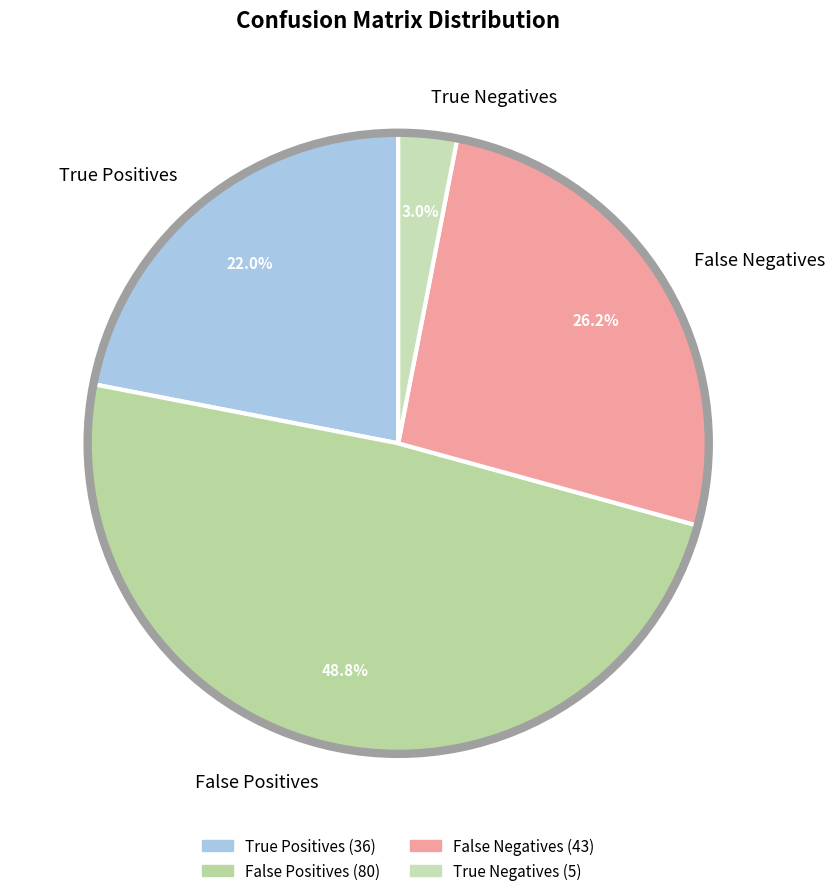

Rank the categories by value from highest to lowest.

False Positives, False Negatives, True Positives, True Negatives